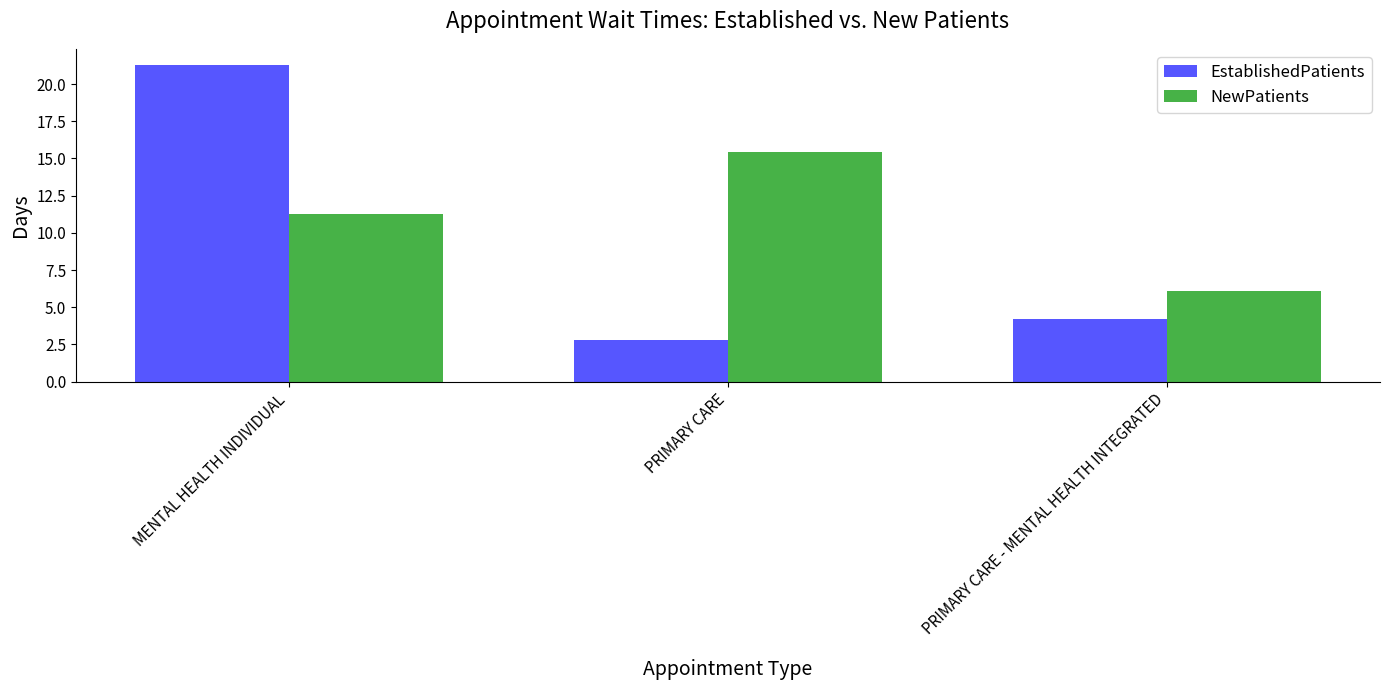

What is the sum of the NewPatients values at PRIMARY CARE - MENTAL HEALTH INTEGRATED and PRIMARY CARE?

21.5